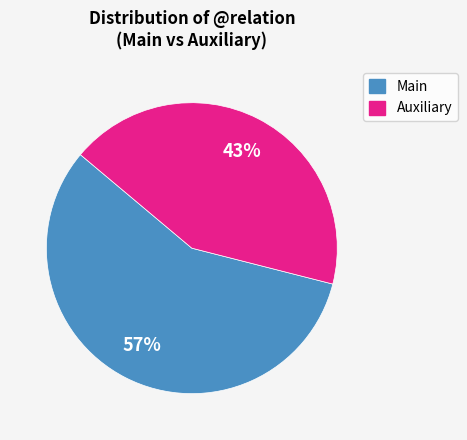

Is there a majority slice in this chart?

Yes